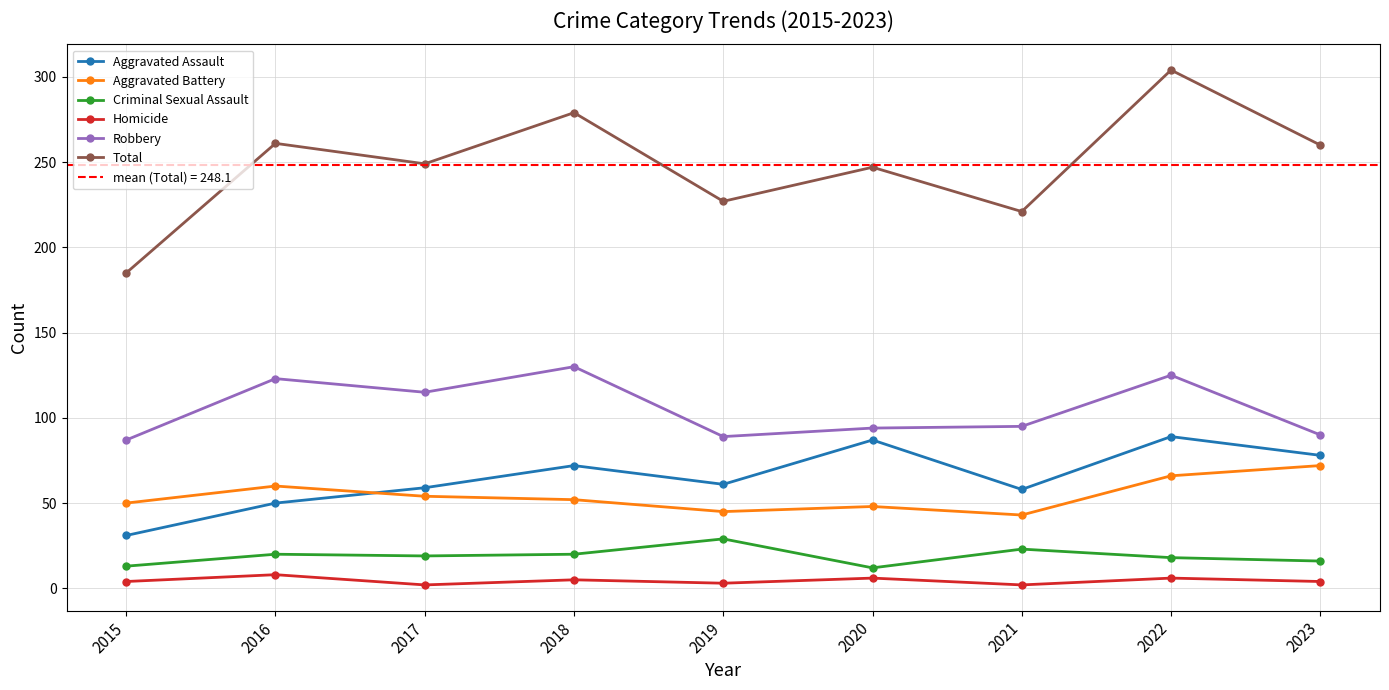

Where is the first local minimum for Robbery?

2017